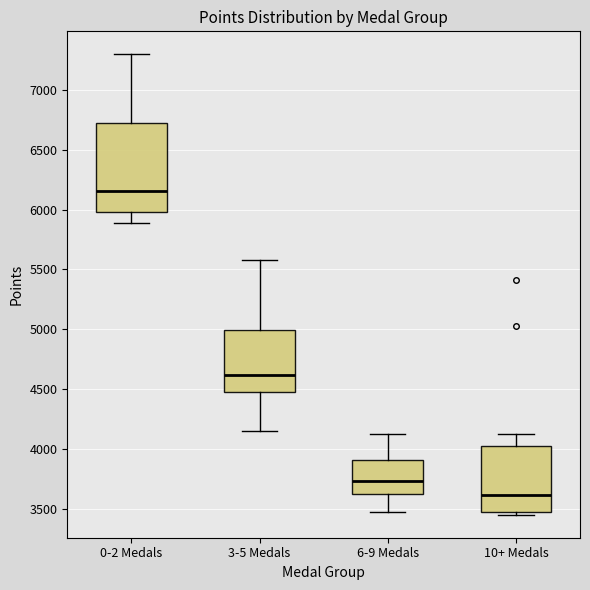

Reading left to right, read every box against the y-axis: the position of its median line, the range the box covers, and the ends of its whiskers. The values are not printed on the chart, so give them approximately, as read against the axis.

0-2 Medals: median 6150, box 6000 to 6700, whiskers 5900 to 7300
3-5 Medals: median 4600, box 4450 to 5000, whiskers 4150 to 5600
6-9 Medals: median 3750, box 3650 to 3900, whiskers 3500 to 4150
10+ Medals: median 3600, box 3500 to 4050, whiskers 3450 to 4150